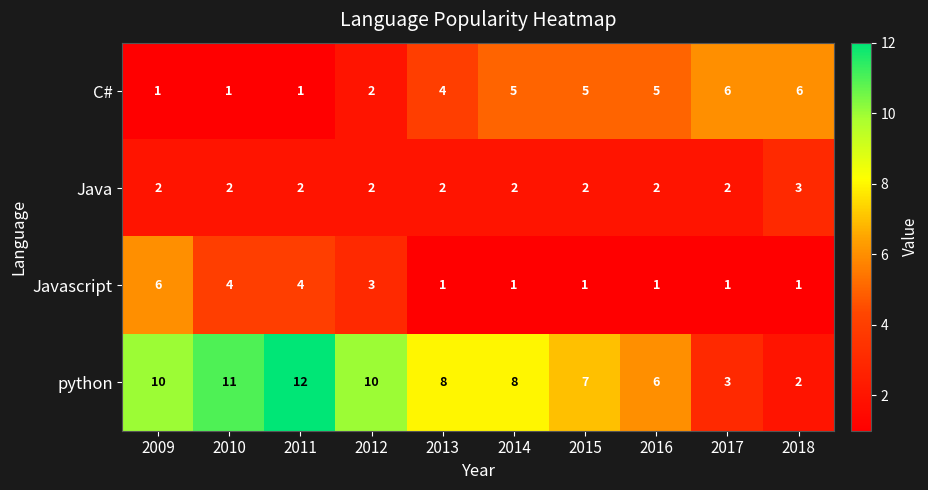

Which series has the largest total across all categories?

python